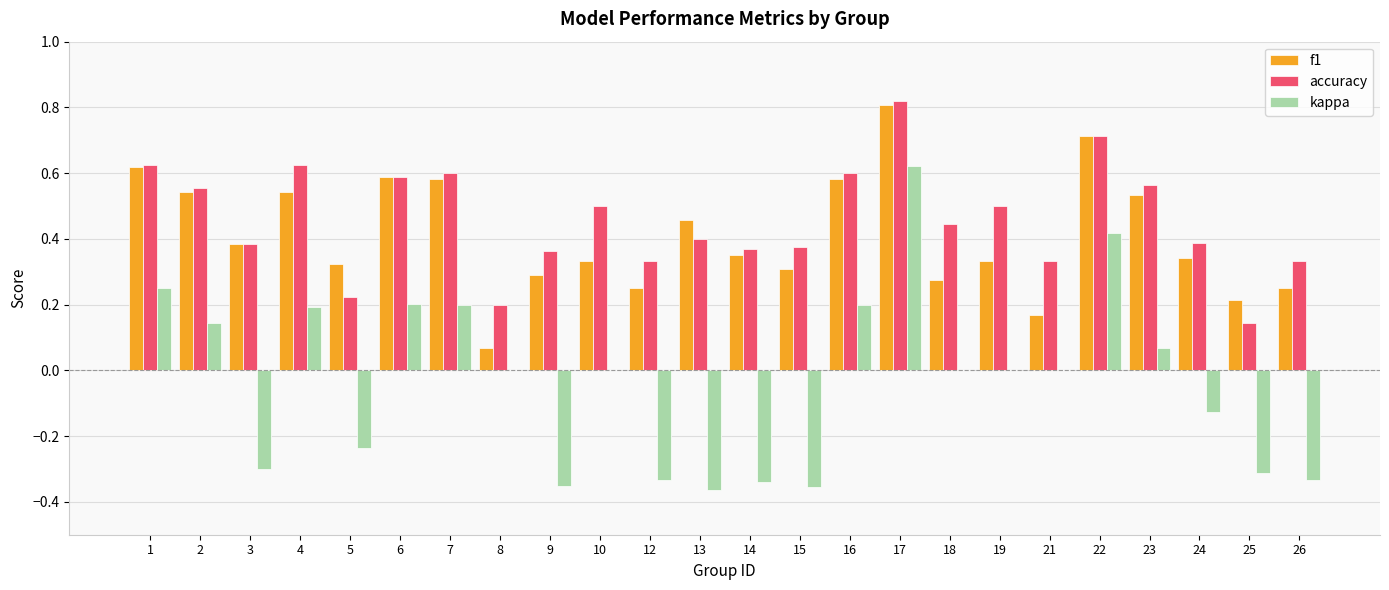

Which label corresponds to the largest value in the chart?

17